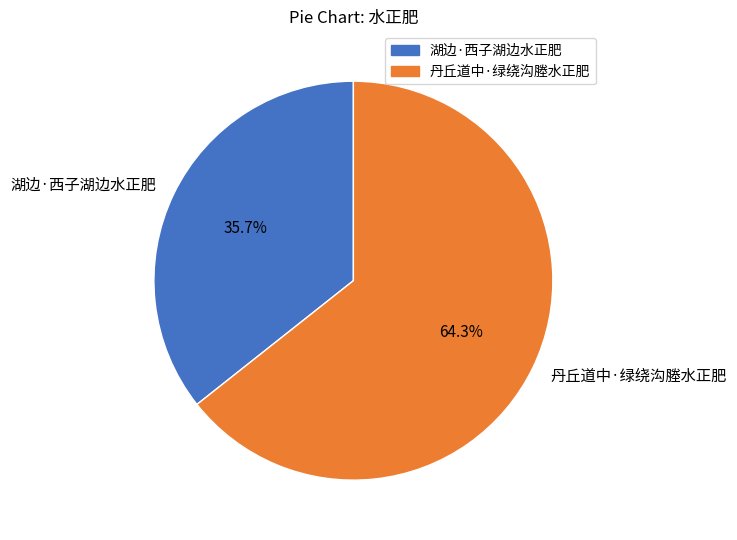

How many segments does this pie chart have?

2